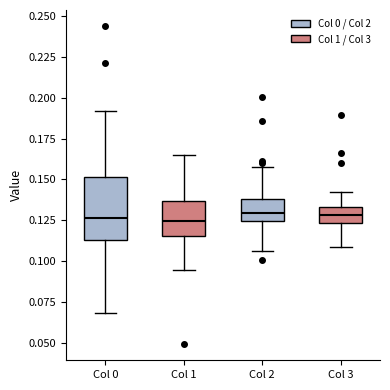

Reading left to right, read every box against the y-axis: the position of its median line, the range the box covers, and the ends of its whiskers. The values are not printed on the chart, so give them approximately, as read against the axis.

Col 0: median 0.125, box 0.115 to 0.150, whiskers 0.070 to 0.190
Col 1: median 0.125, box 0.115 to 0.135, whiskers 0.095 to 0.165
Col 2: median 0.130, box 0.125 to 0.140, whiskers 0.105 to 0.160
Col 3: median 0.130, box 0.125 to 0.135, whiskers 0.110 to 0.140